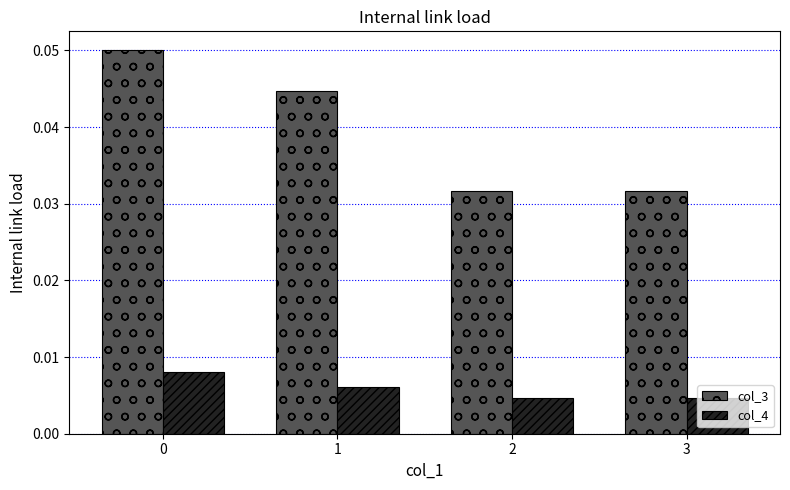

Rank the series by their maximum value, from lowest to highest.

col_4, col_3